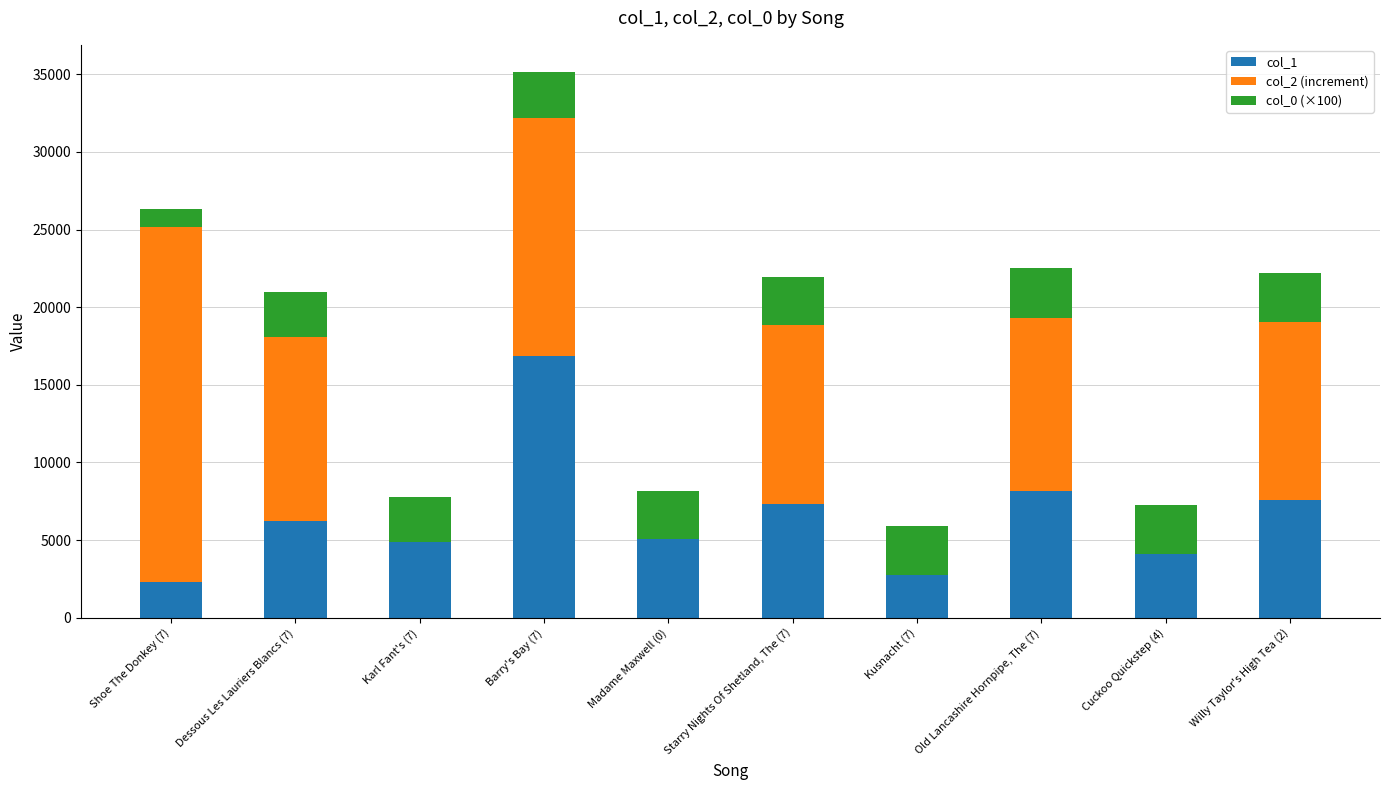

At which category is the sum across all series the highest?

Barry's Bay (7)